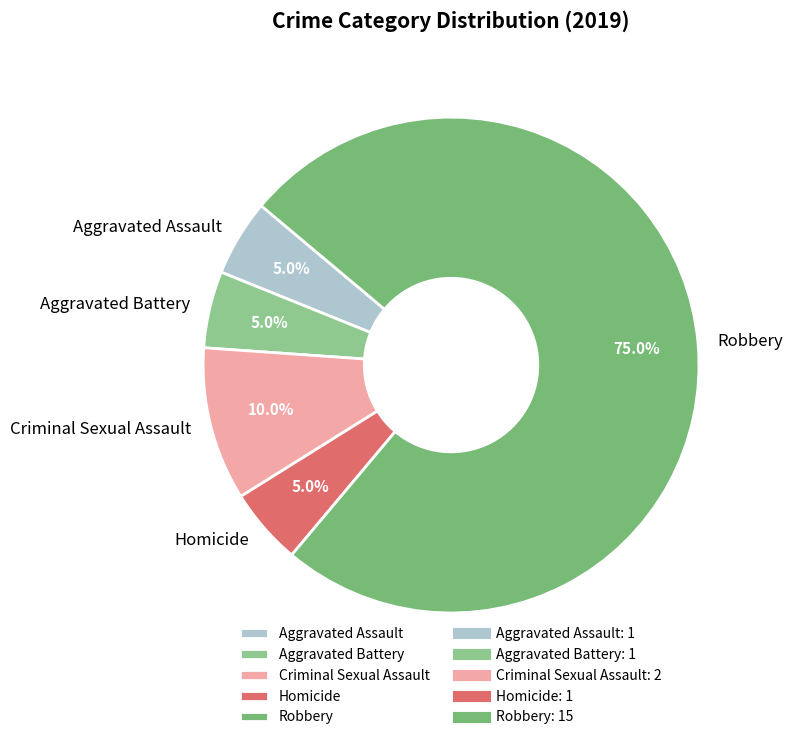

What is the largest slice in the pie chart?

Robbery